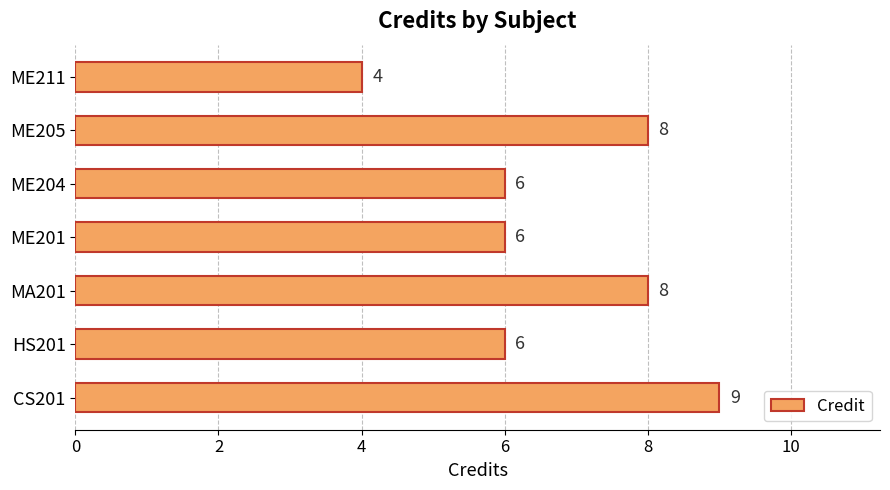

Which has a higher value, HS201 or ME211?

HS201